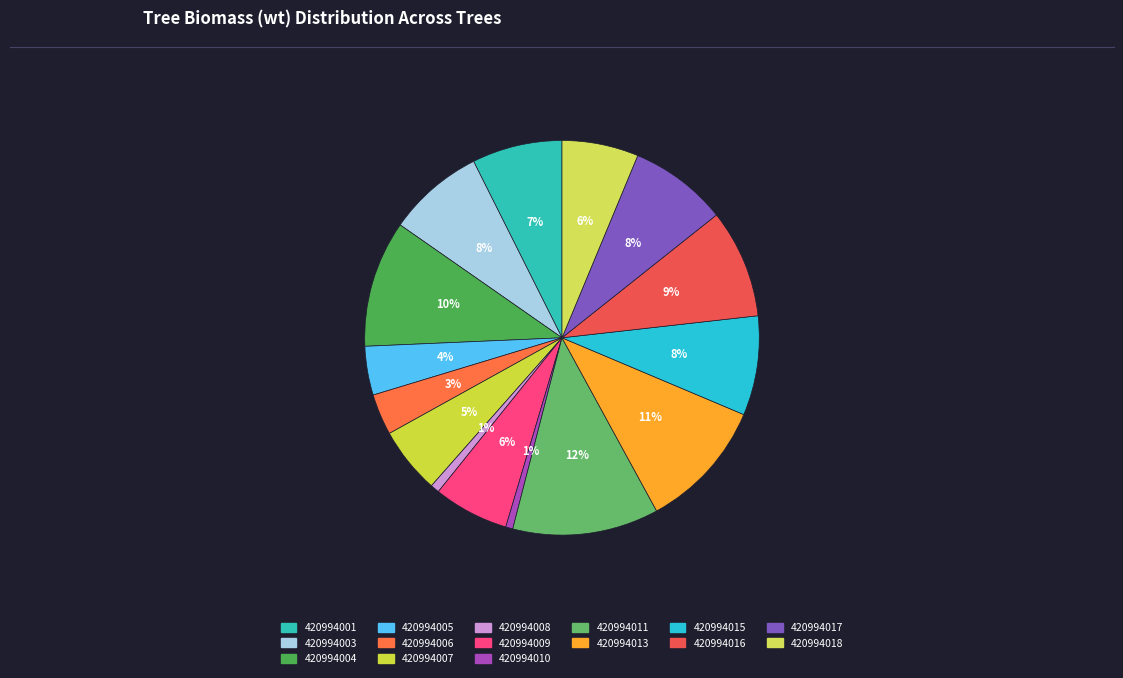

Is there any slice that represents more than half of the pie?

No